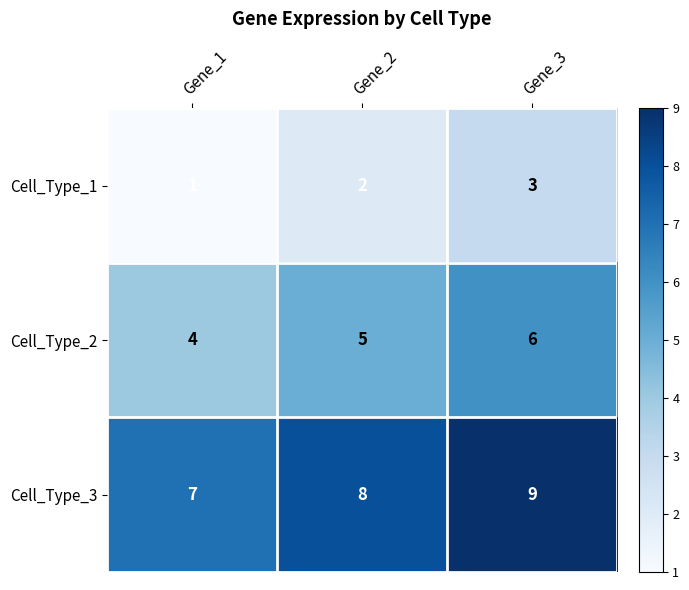

What is the total value across all series at Gene_2?

15